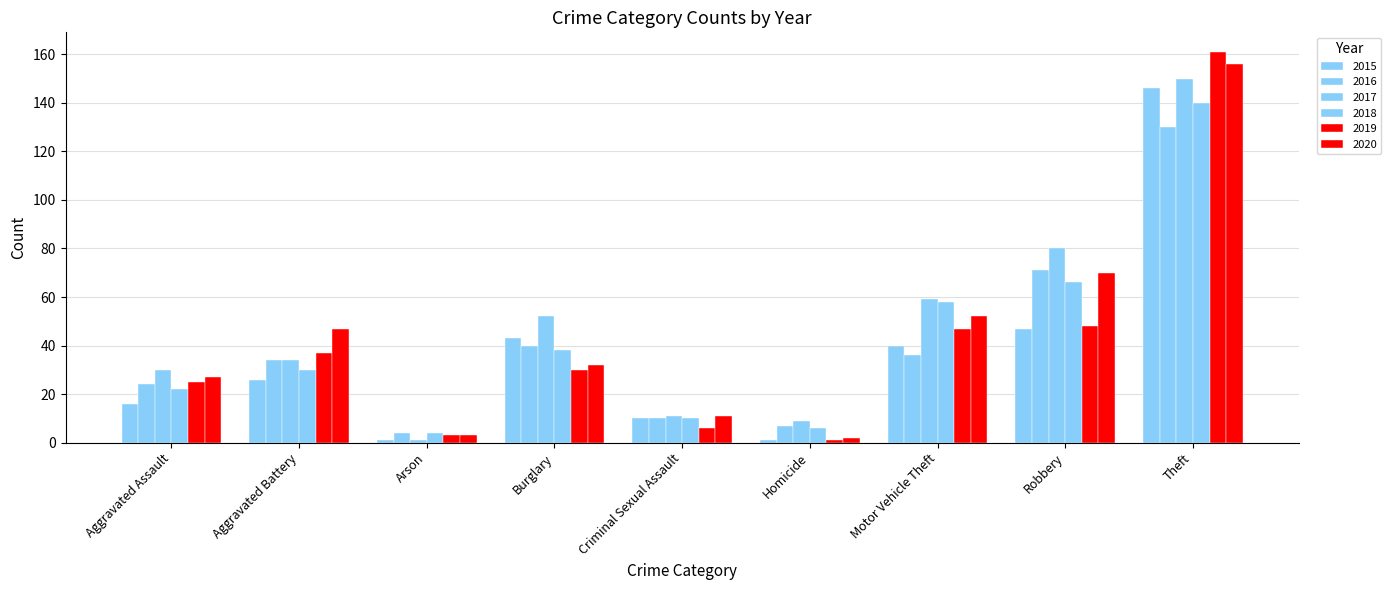

Where is 2018 nearest to the value 72?

Robbery